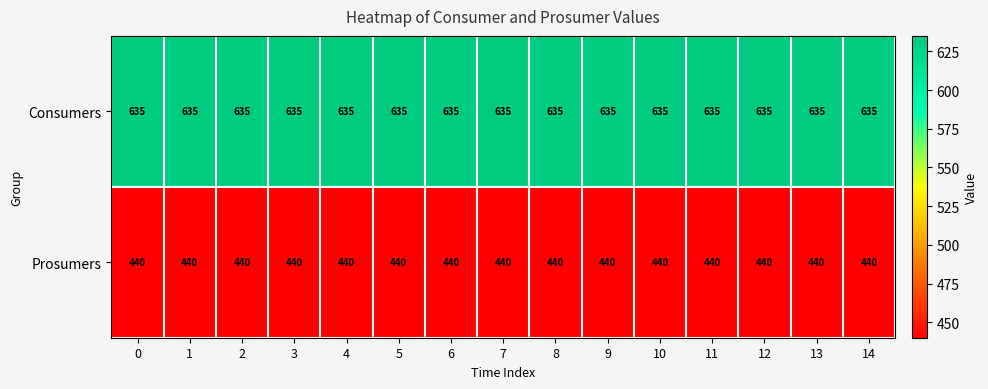

The value of Consumers at 5 is 326. True or false?

False